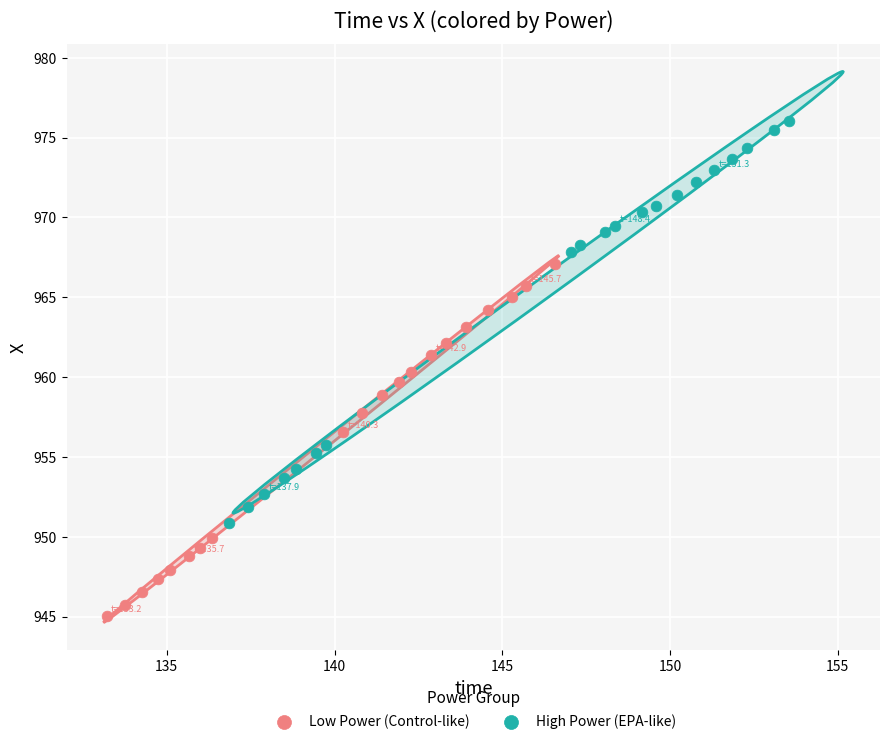

Which series reaches the minimum Y coordinate?

Low Power (Control-like)